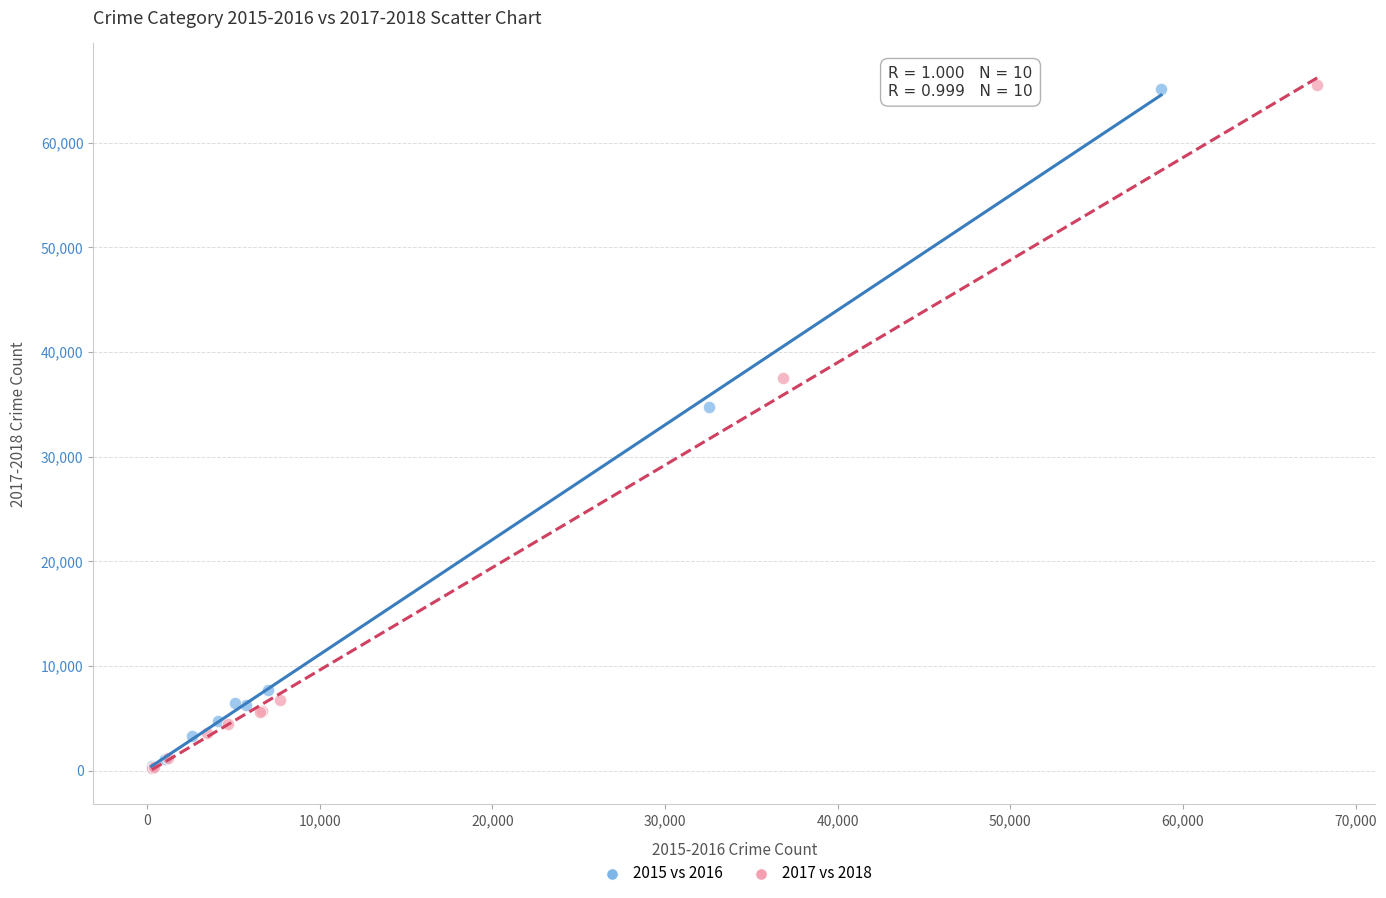

Which series has the widest spread of Y values?

2017 vs 2018